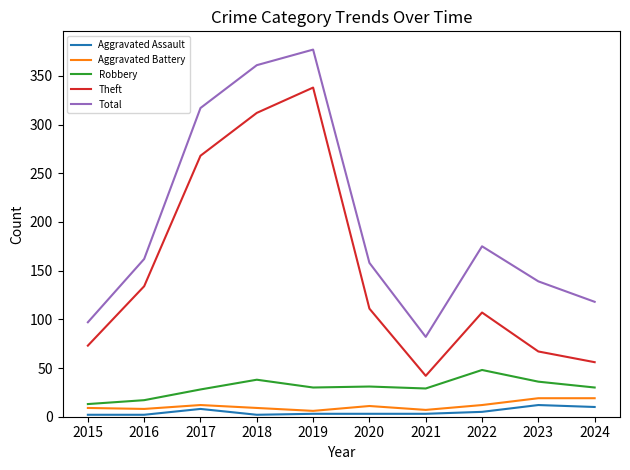

Which series has the largest total across all categories?

Total